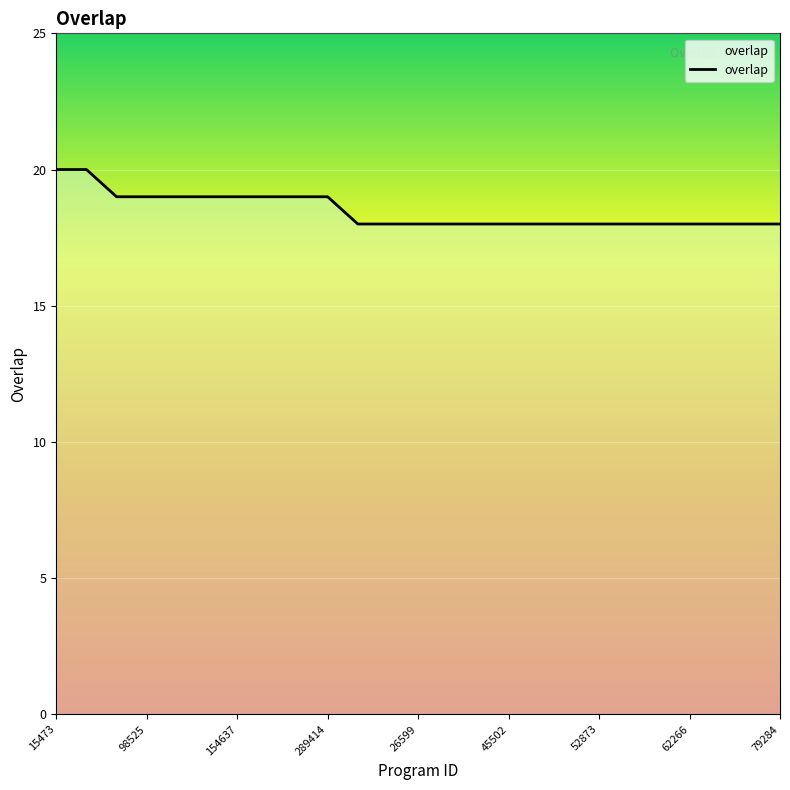

Reading right to left, list all the values displayed in this chart.

18	18	18	18	18	18	18	18	18	18	18	18	18	18	18	19	19	19	19	19	19	19	19	20	20